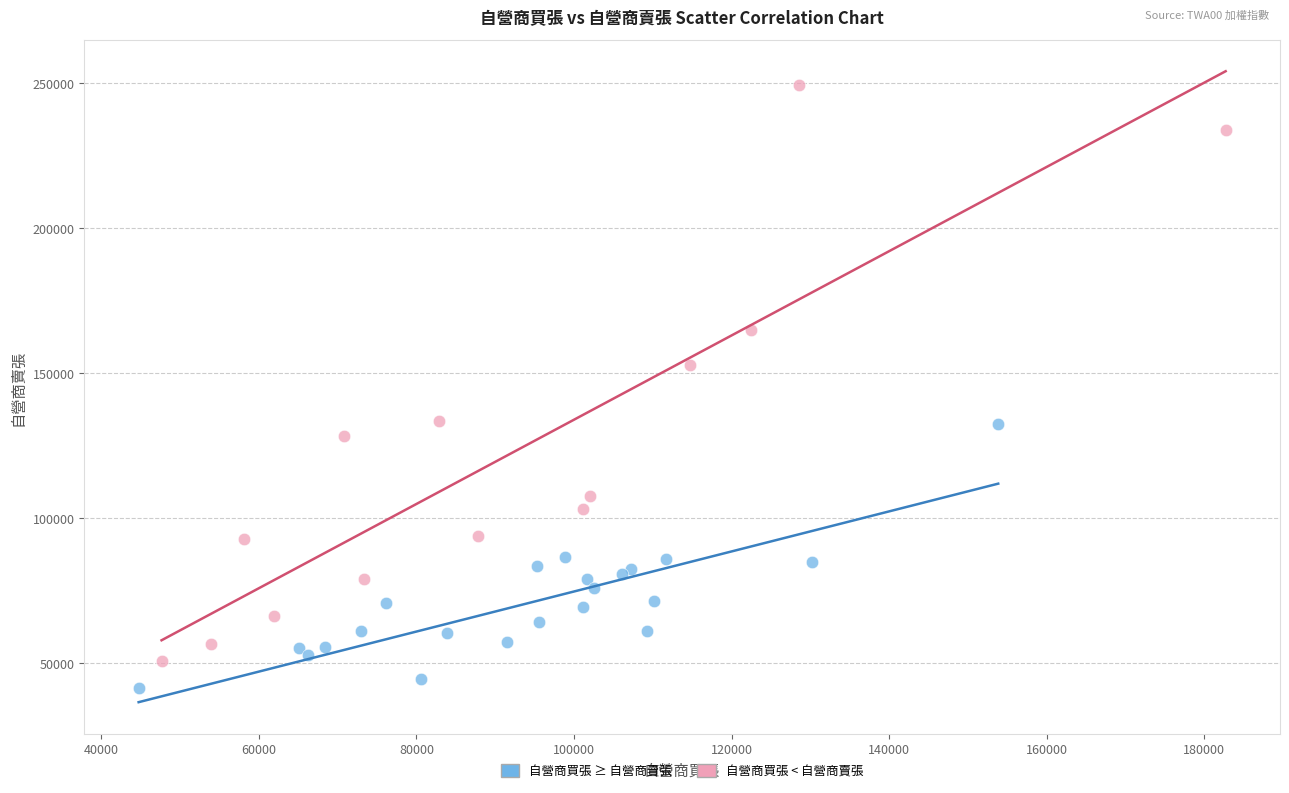

Which series has the widest spread of Y values?

自營商買張 < 自營商賣張